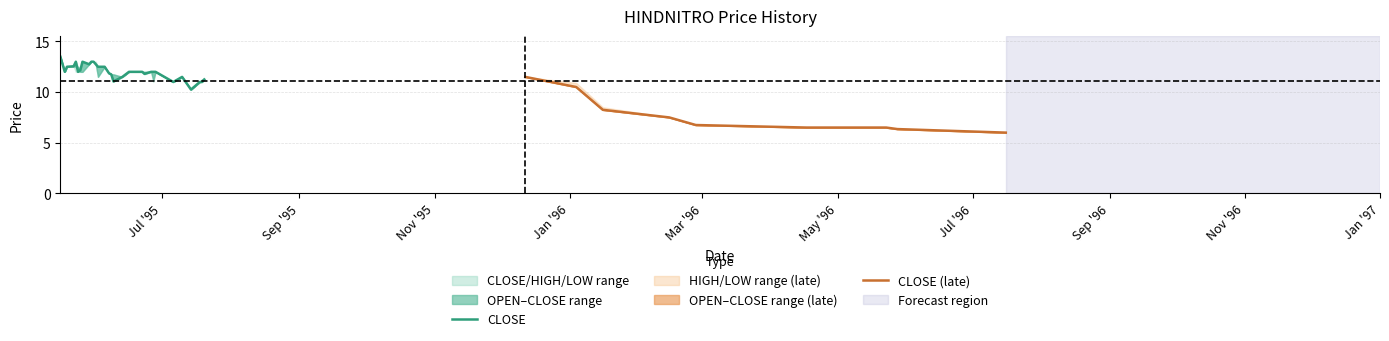

List the labels in order of LOW value, largest first.

1995-05-16, 1995-05-30, 1995-05-31, 1995-05-29, 1995-06-01, 1995-05-22, 1995-05-19, 1995-06-05, 1995-05-18, 1995-05-23, 1995-05-24, 1995-05-25, 1995-05-26, 1995-06-16, 1995-06-20, 1995-06-22, 1995-06-26, 1995-06-28, 1995-06-07, 1995-06-08, 1995-06-23, 1995-06-02, 1995-06-13, 1995-07-10, 1995-12-12, 1995-07-20, 1995-06-09, 1995-06-27, 1995-07-06, 1995-07-18, 1995-07-19, 1996-01-04, 1995-07-14, 1996-01-16, 1996-02-15, 1996-02-27, 1996-04-17, 1996-05-23, 1996-05-28, 1996-07-16